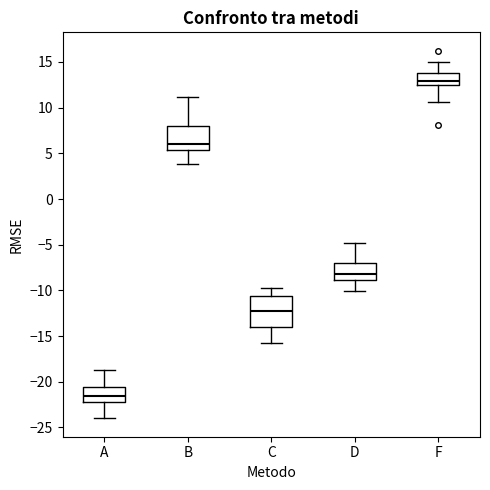

Where is the lower edge of the box for C on the y-axis? The values are not printed on the chart, so give them approximately, as read against the axis.

-14.0